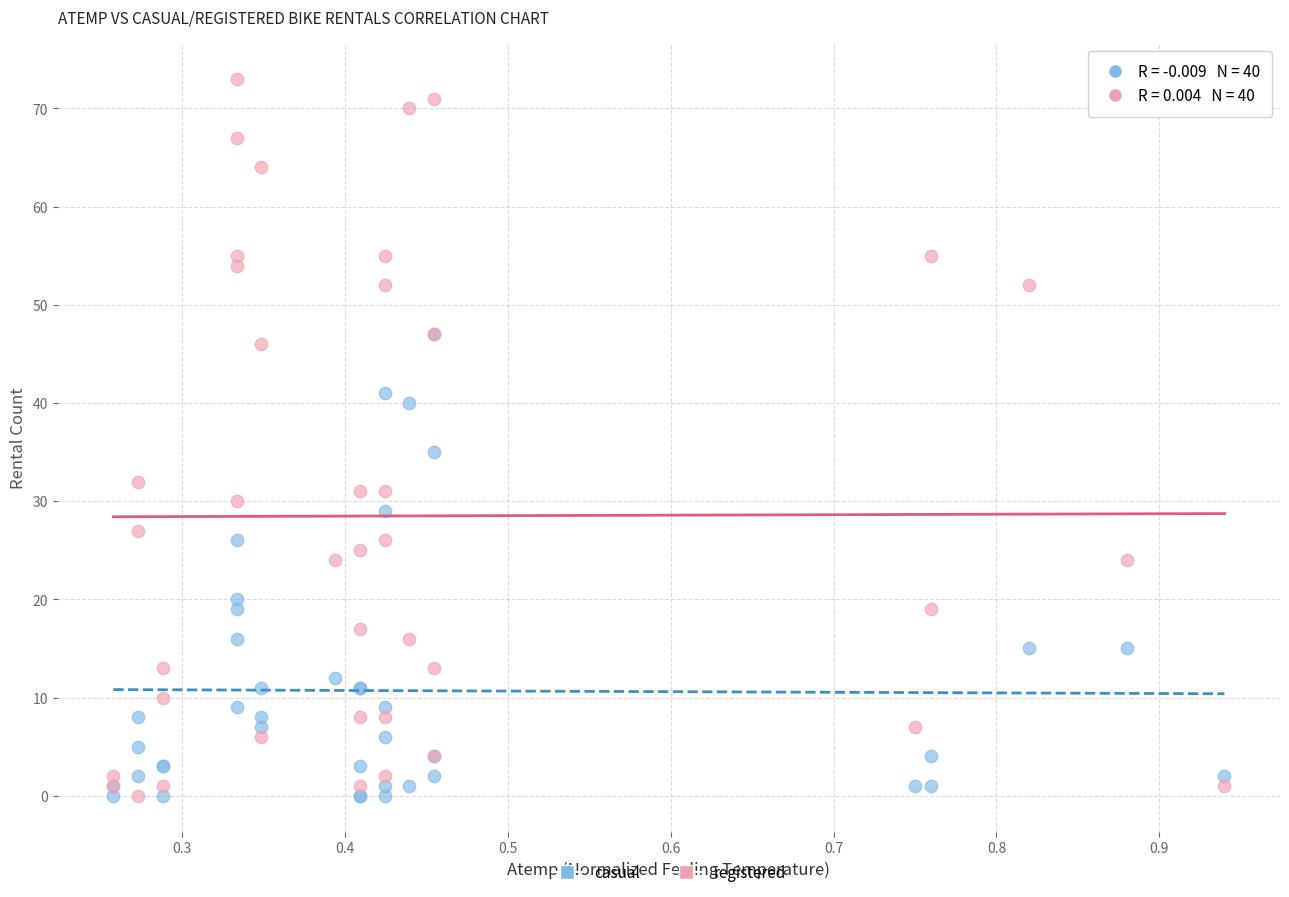

Which series contains the highest Y value?

registered